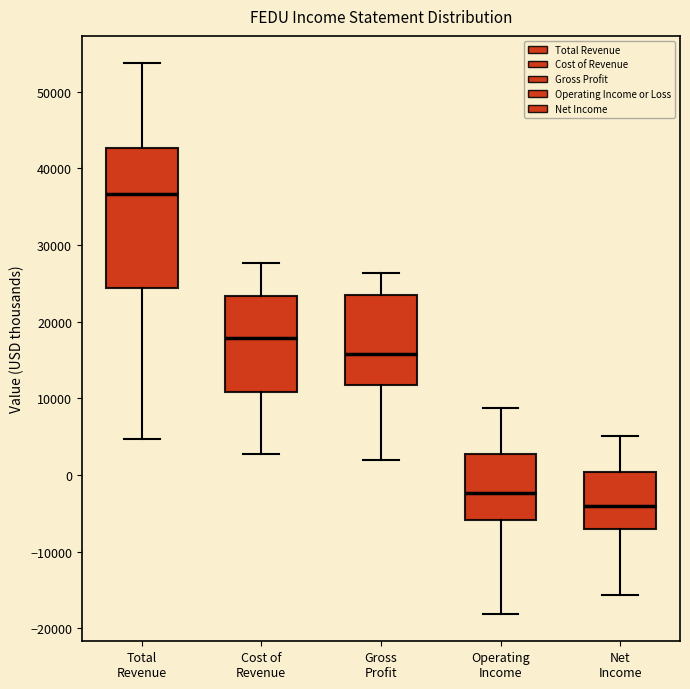

Where does the upper whisker of the box for Gross Profit end on the y-axis? The values are not printed on the chart, so give them approximately, as read against the axis.

26000